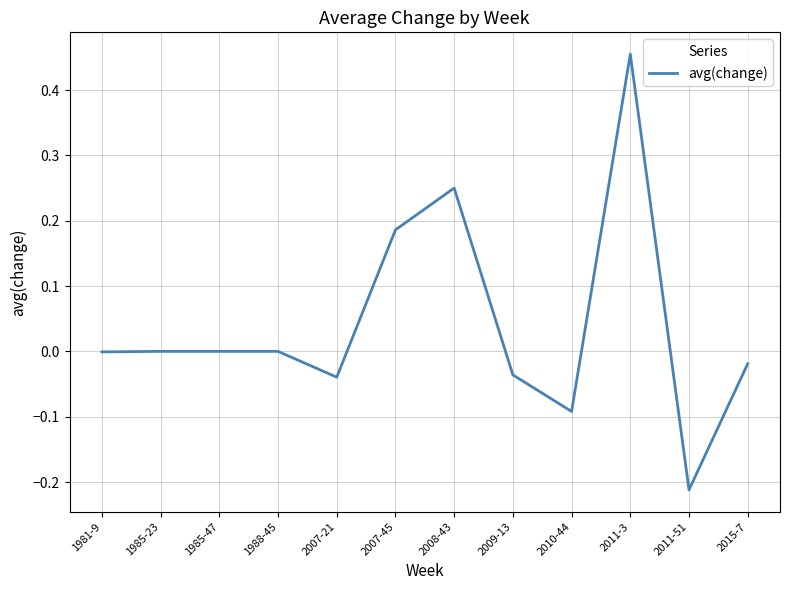

True or false: the data shows 0.4 at 1985-23.

False